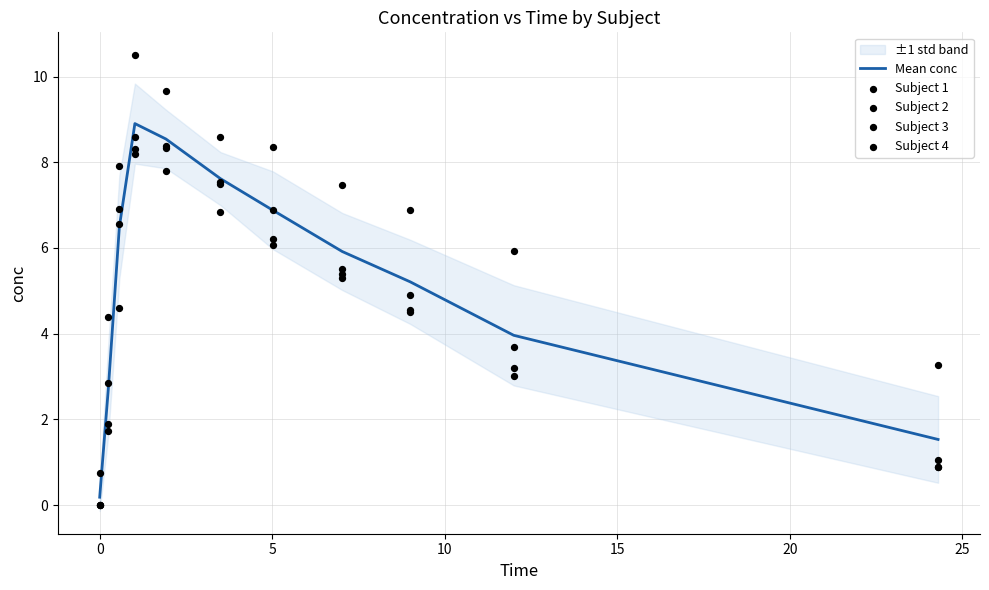

Which series contains the highest Y value?

Subject 1